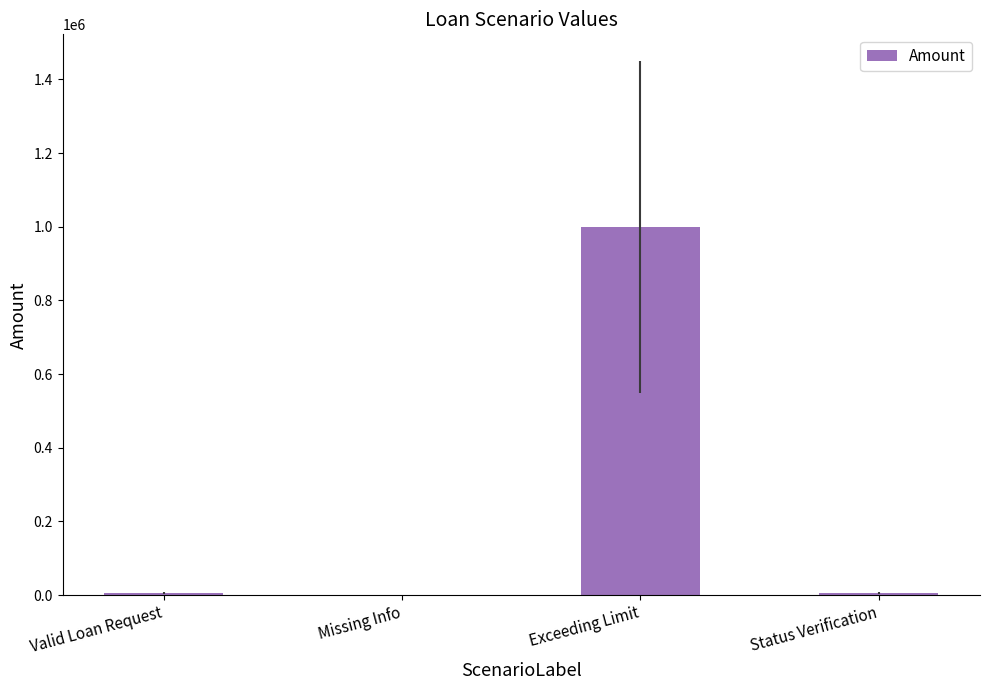

Count the number of data series in this chart.

1